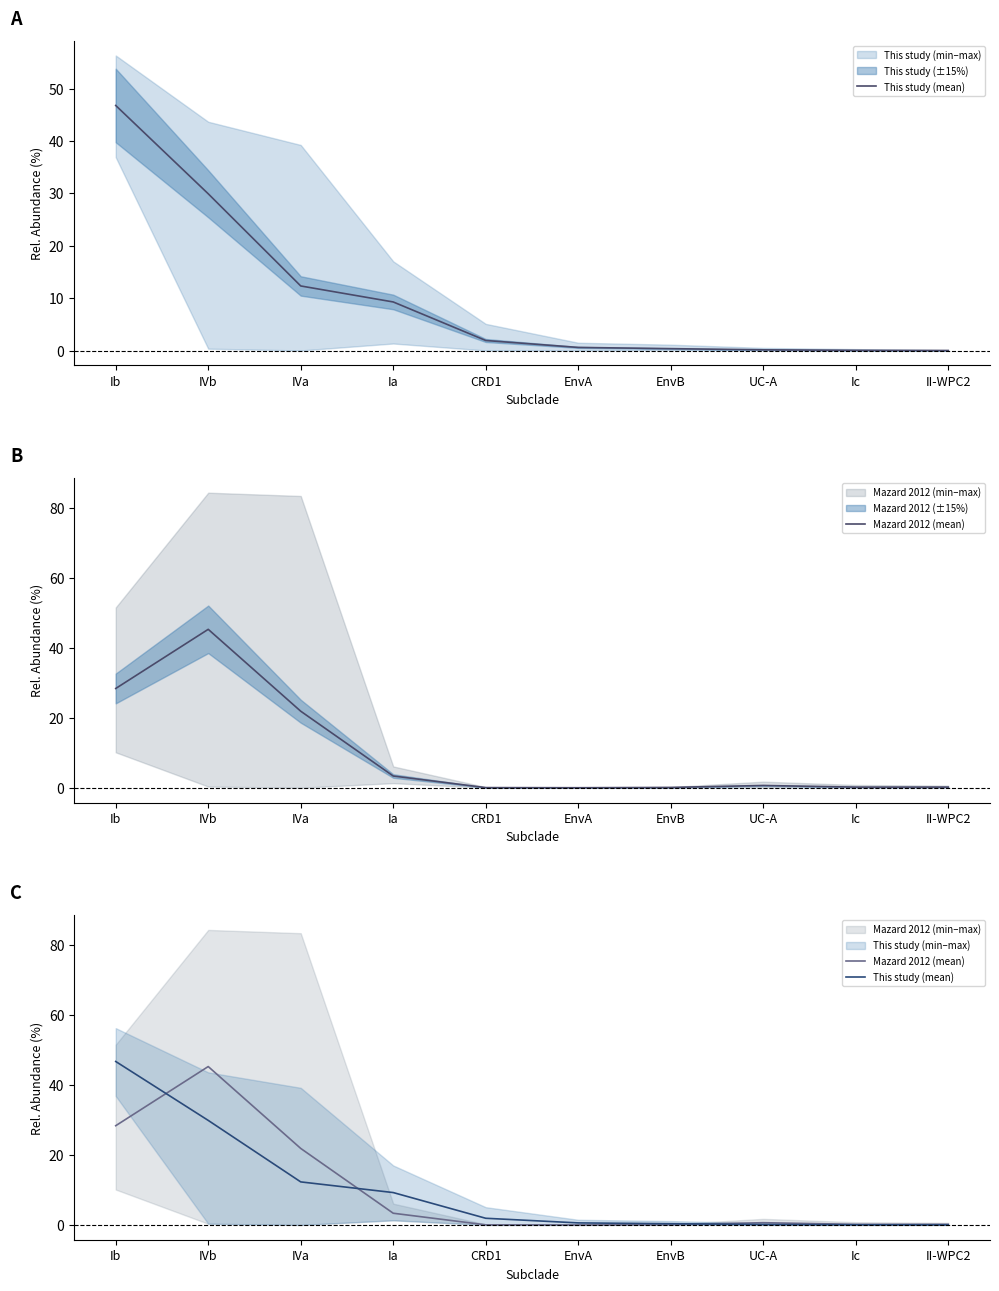

Is it true that This study (mean) equals 62.6 at Ib?

False